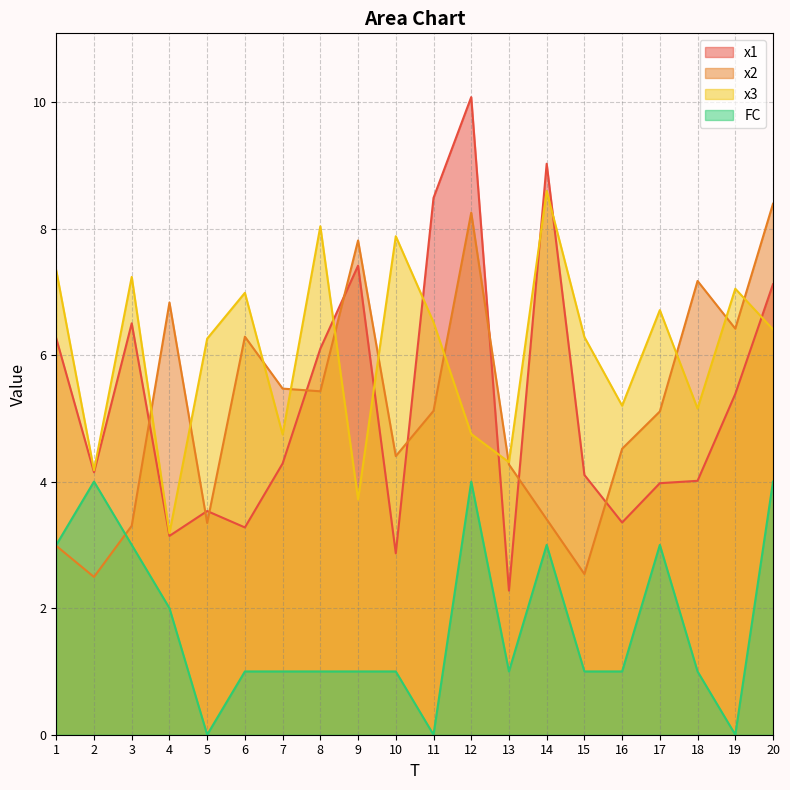

What are all the series names shown in the legend?

x1, x2, x3, FC